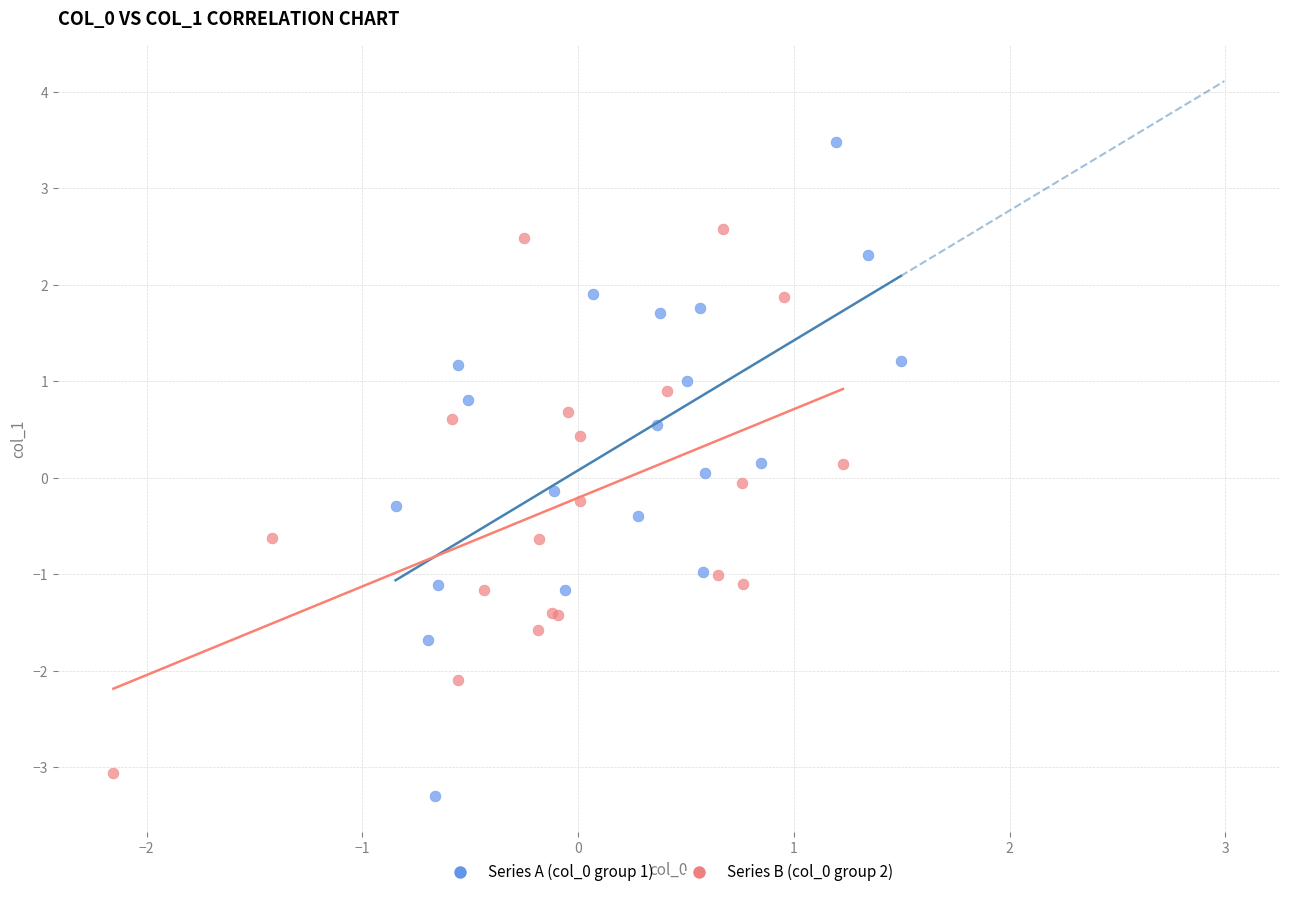

Which series has the largest Y range (max minus min)?

Series A (col_0 group 1)